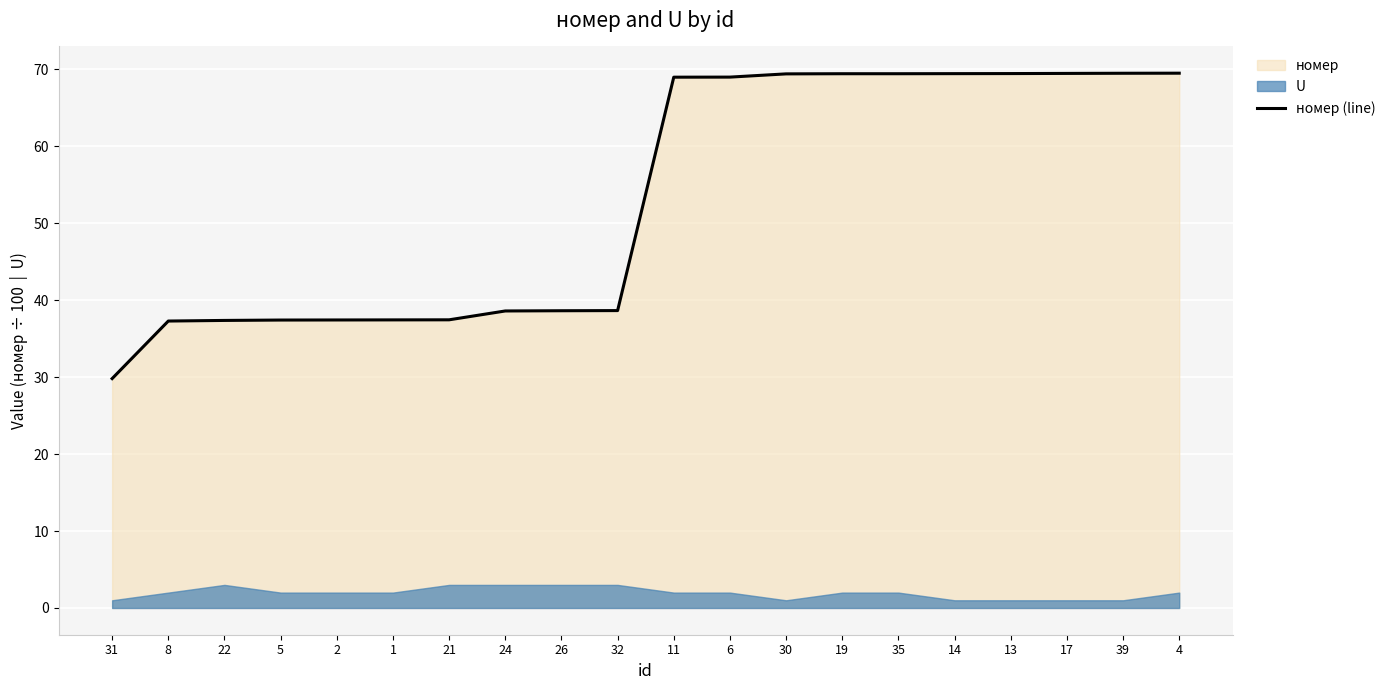

Which has a higher value, 2 or 22?

2